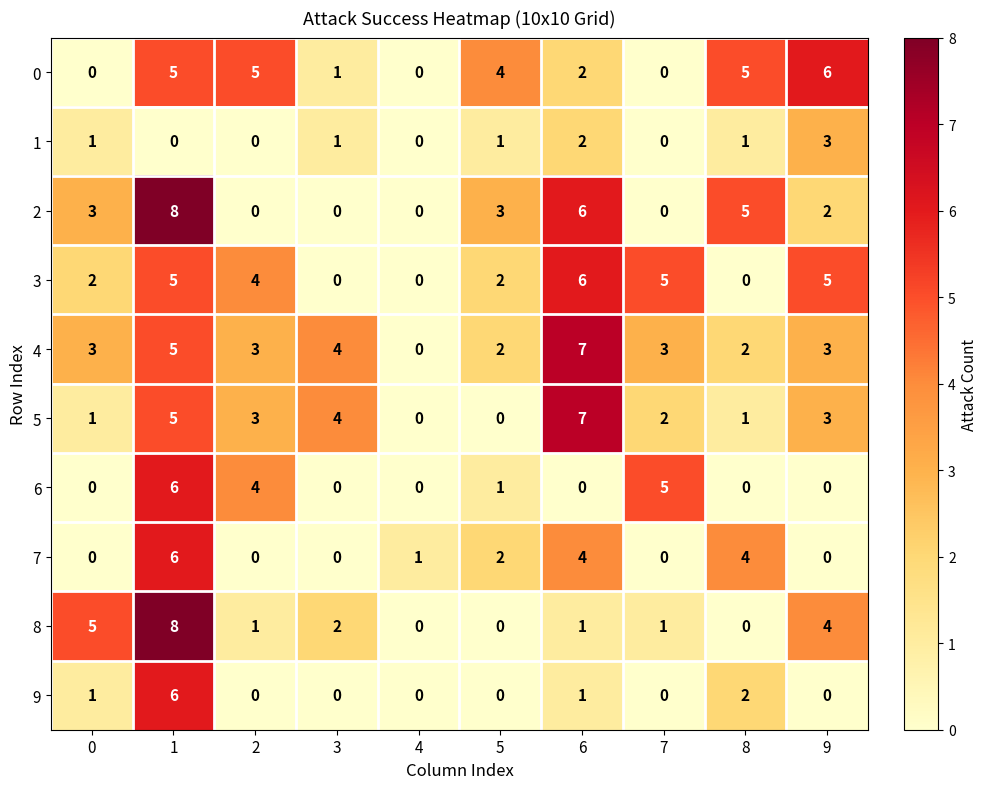

What is the highest value of the 2 series?

8